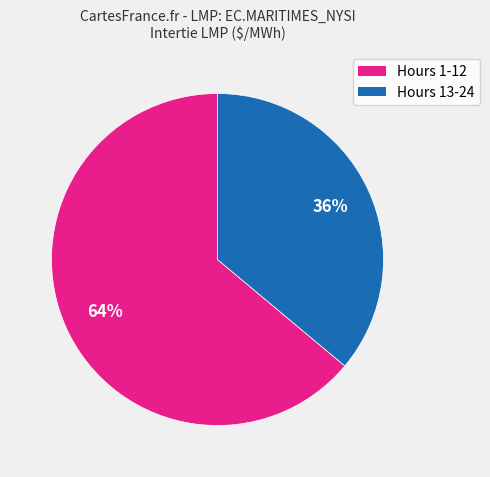

To the nearest percent, what is the difference between the largest and smallest slice percentages?

28%